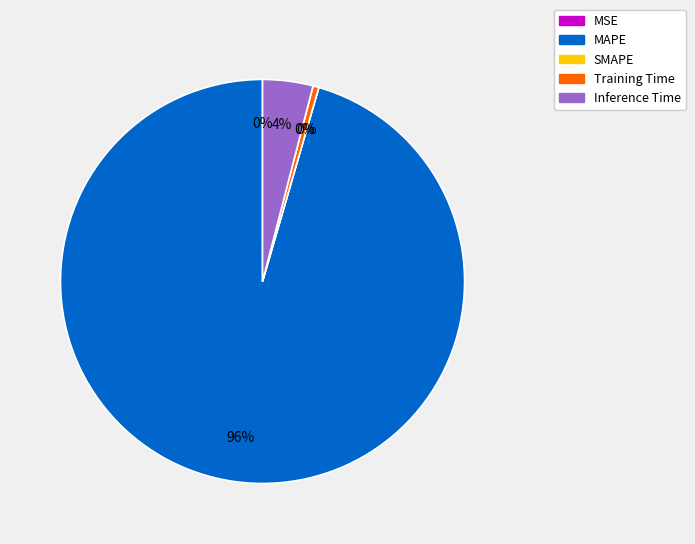

Which category accounts for the majority?

MAPE